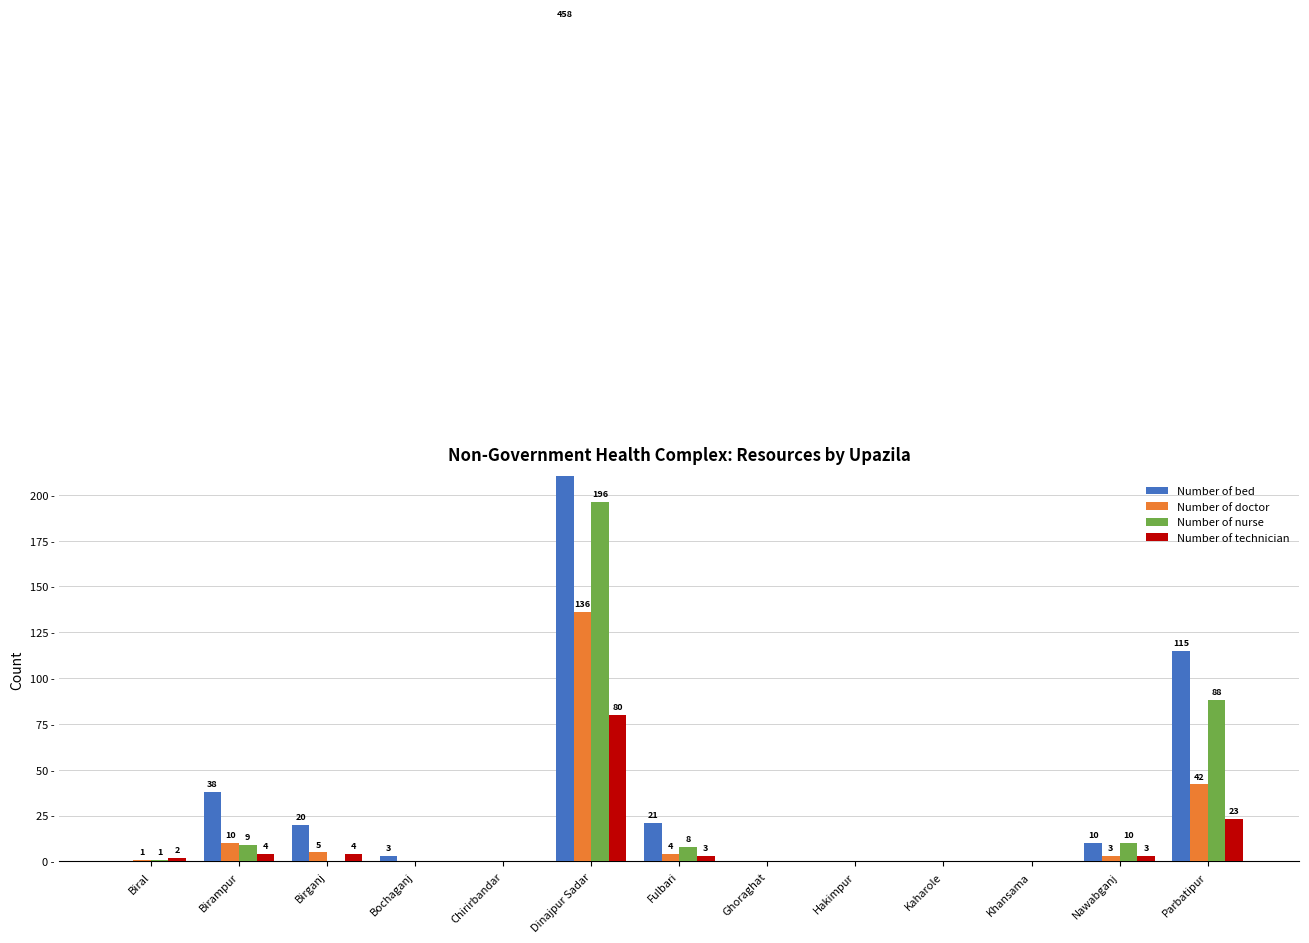

What is the spread (max minus min) of values at Biral?

2